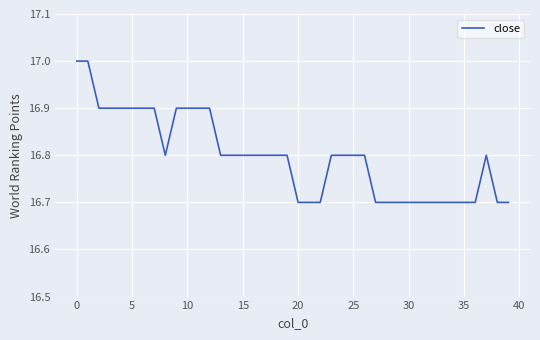

What is the smallest value displayed?

16.7